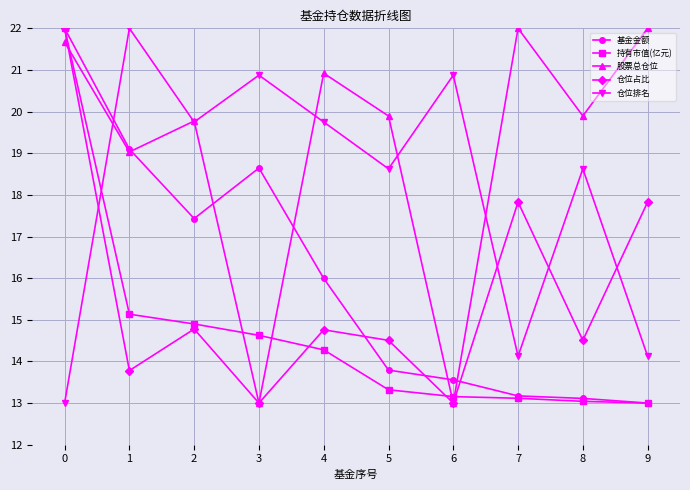

At which category does 仓位占比 reach its first local peak?

2